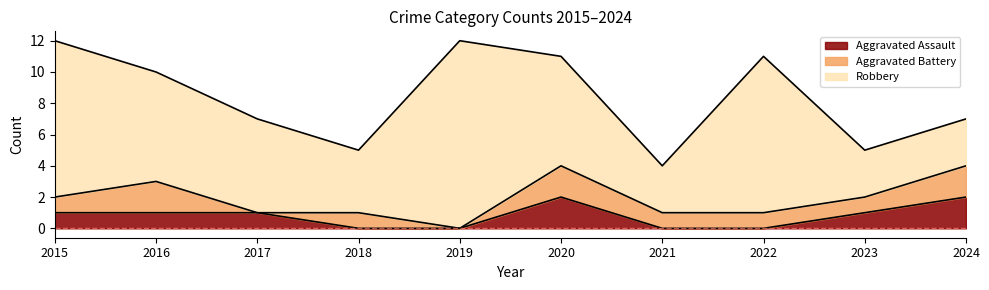

What is the value of the Robbery point at the 9th from the left?

3